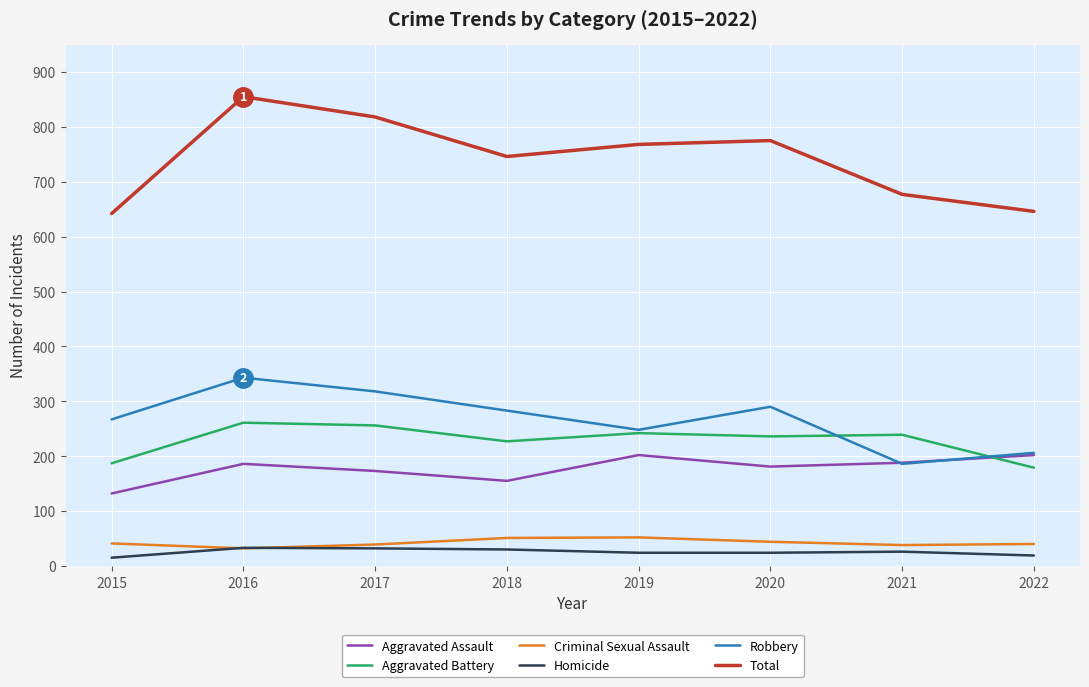

What is the difference between the highest and lowest values at 2018?

716